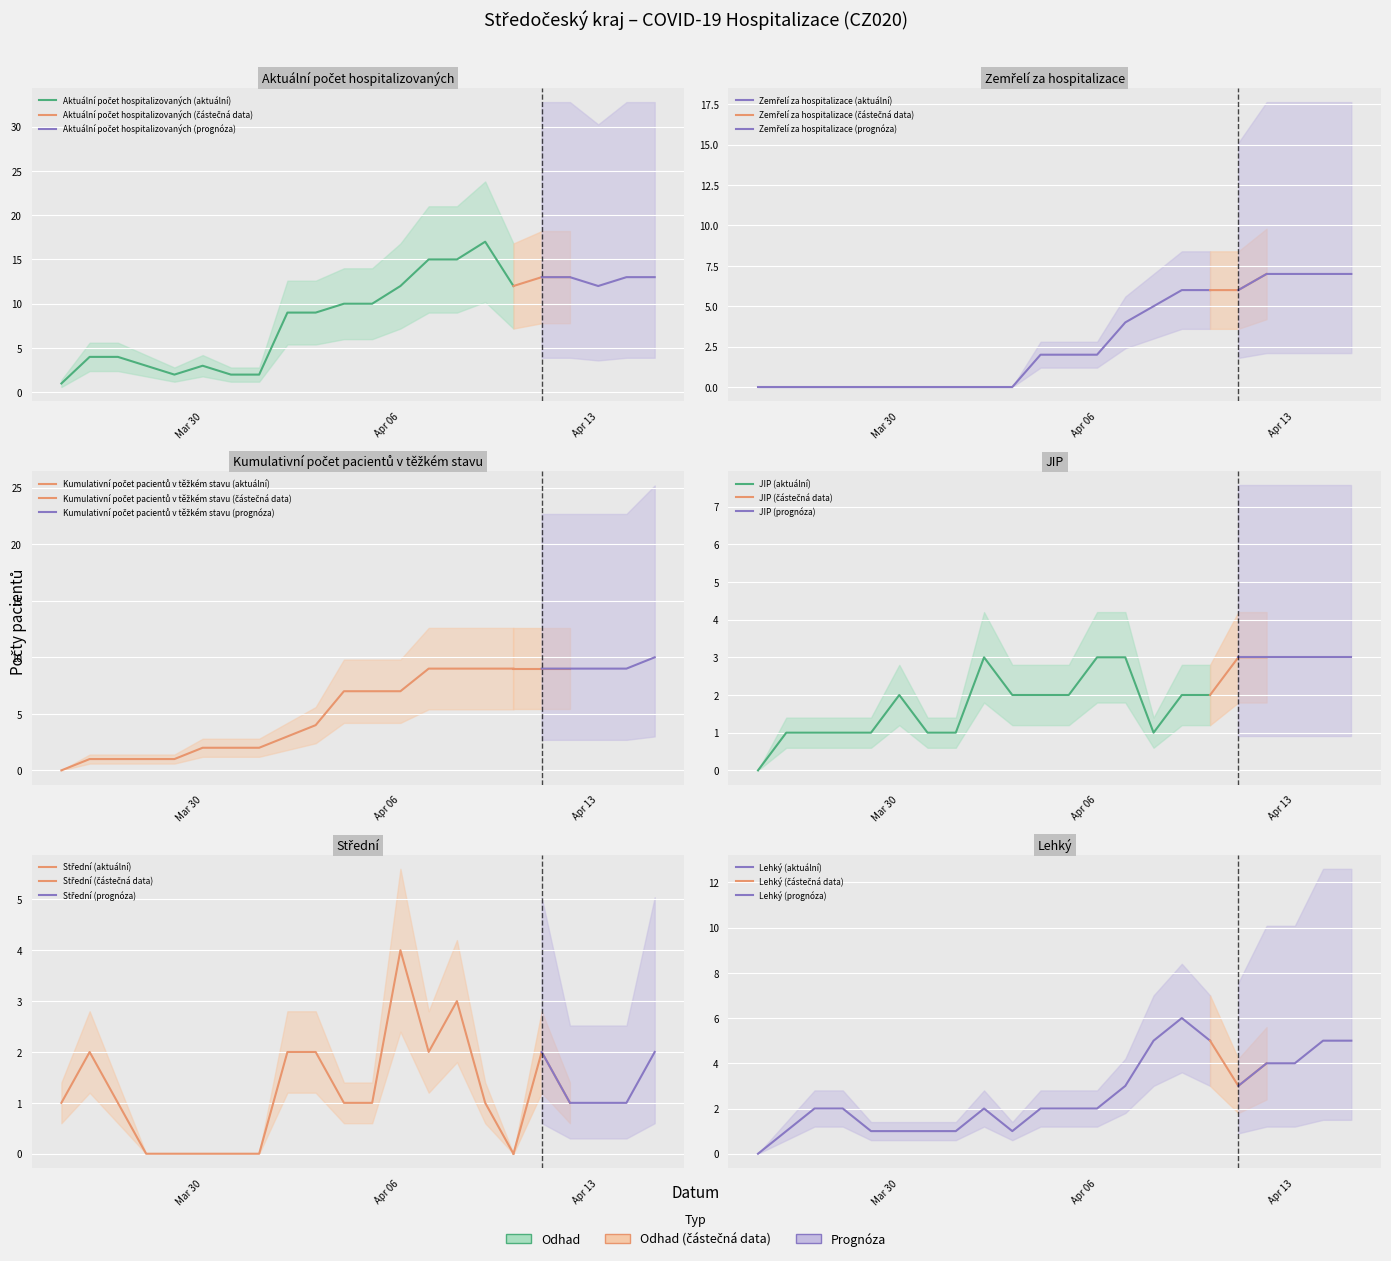

Is it true that Kumulativní počet pacientů v těžkém stavu equals 9 at 2020-04-11?

True